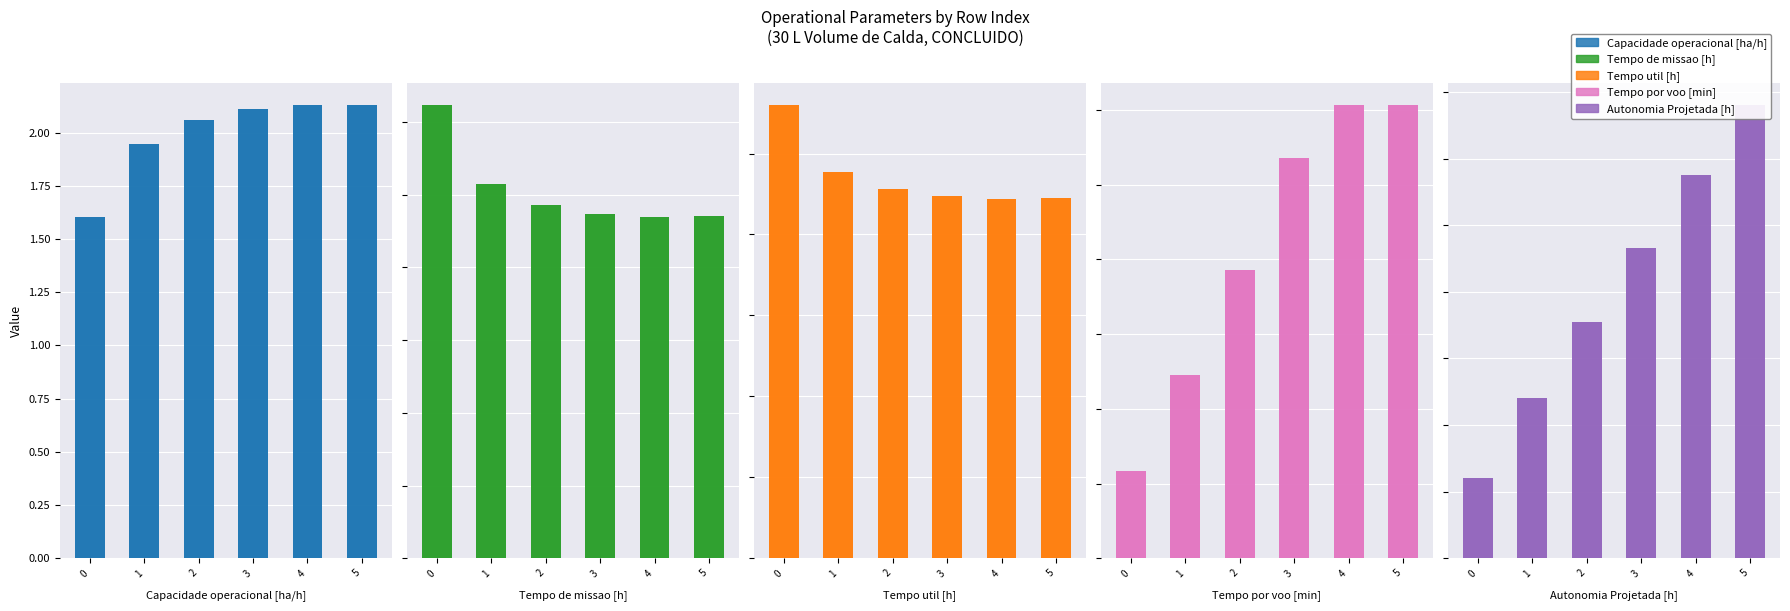

Read the Tempo util [h] value at 5.

44.5